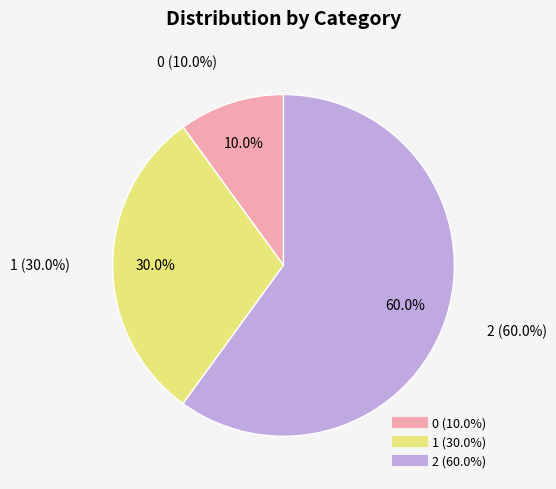

What is the ratio of the value at 2 to the value at 0?

6.0